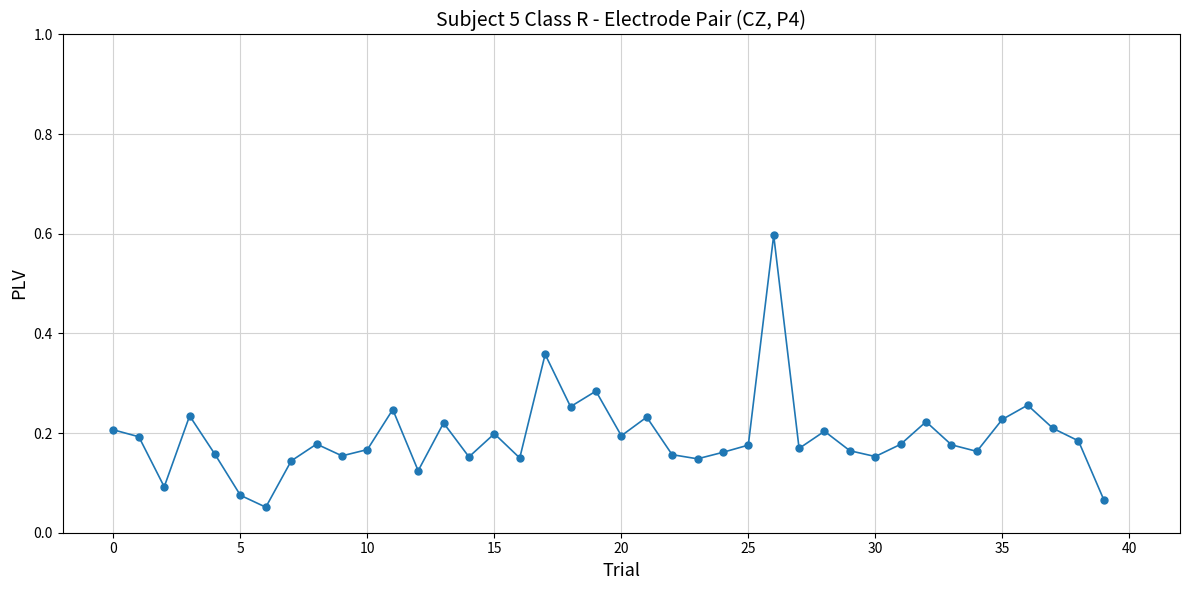

What is the sum of all values?

7.7